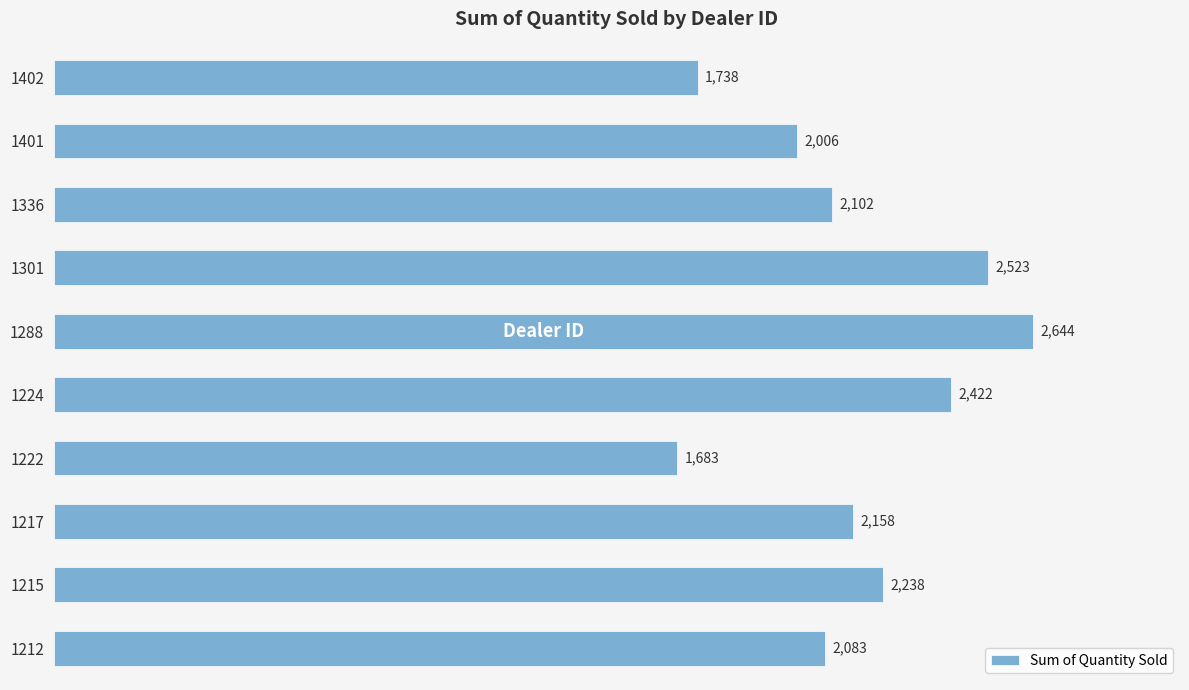

Between 1401 and 1288, which is larger?

1288